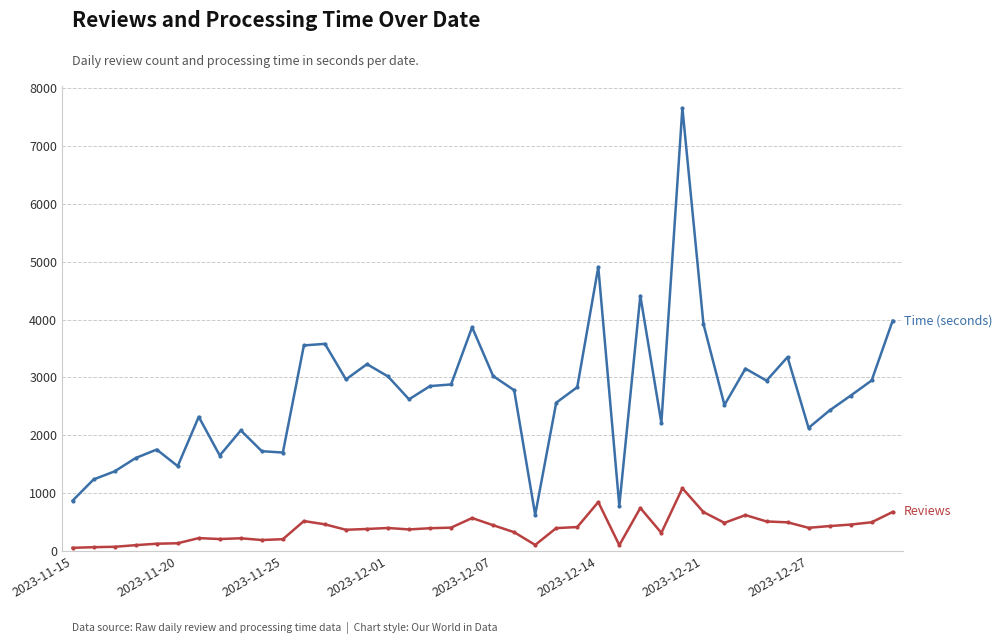

What is the maximum value shown in the chart?

7660.9